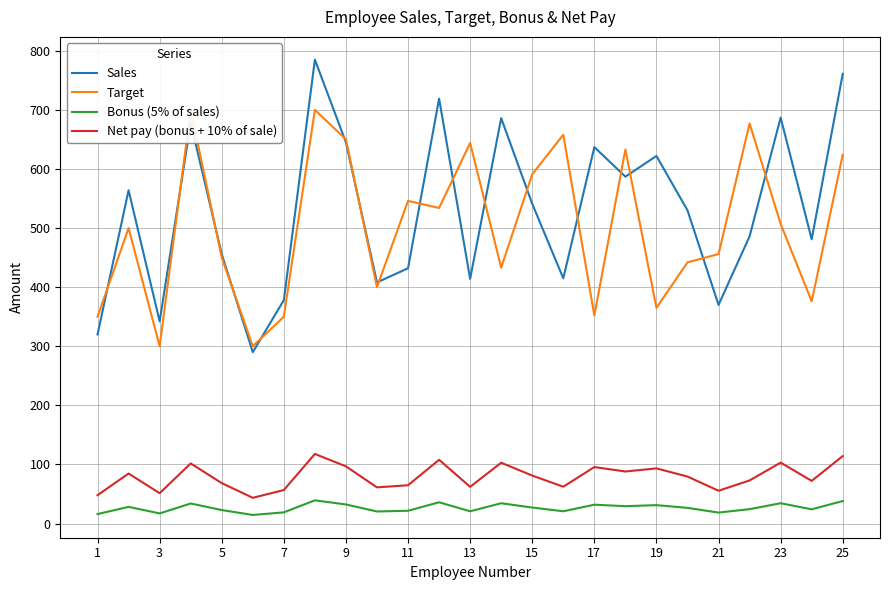

True or false: Bonus (5% of sales) and Net pay (bonus + 10% of sale) cross at least once.

False